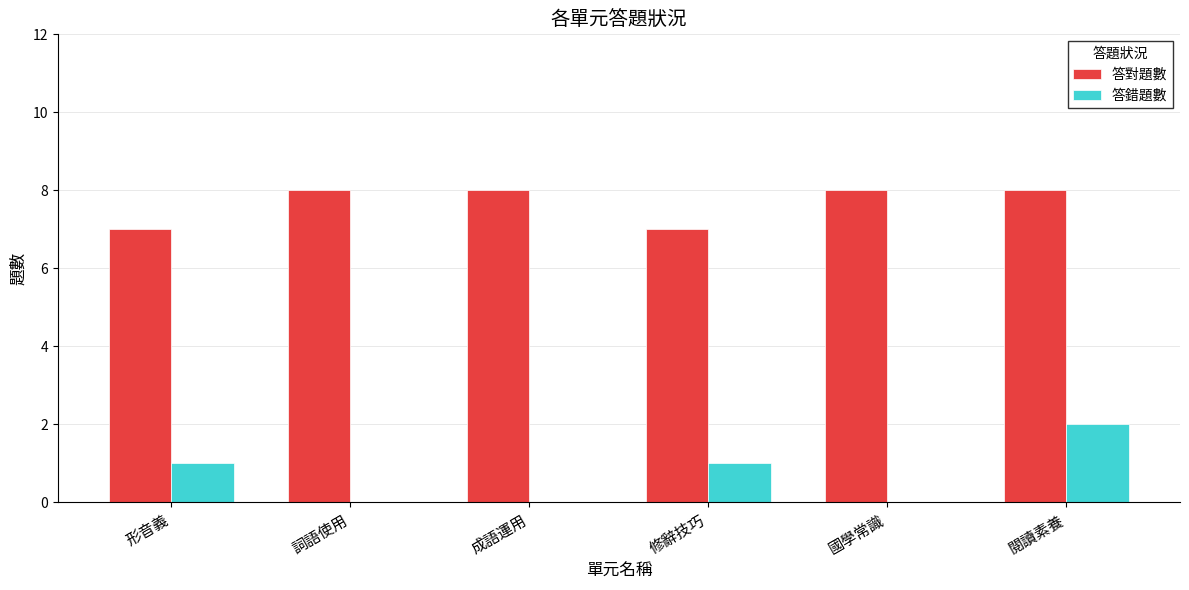

Which series has the largest total across all categories?

答對題數